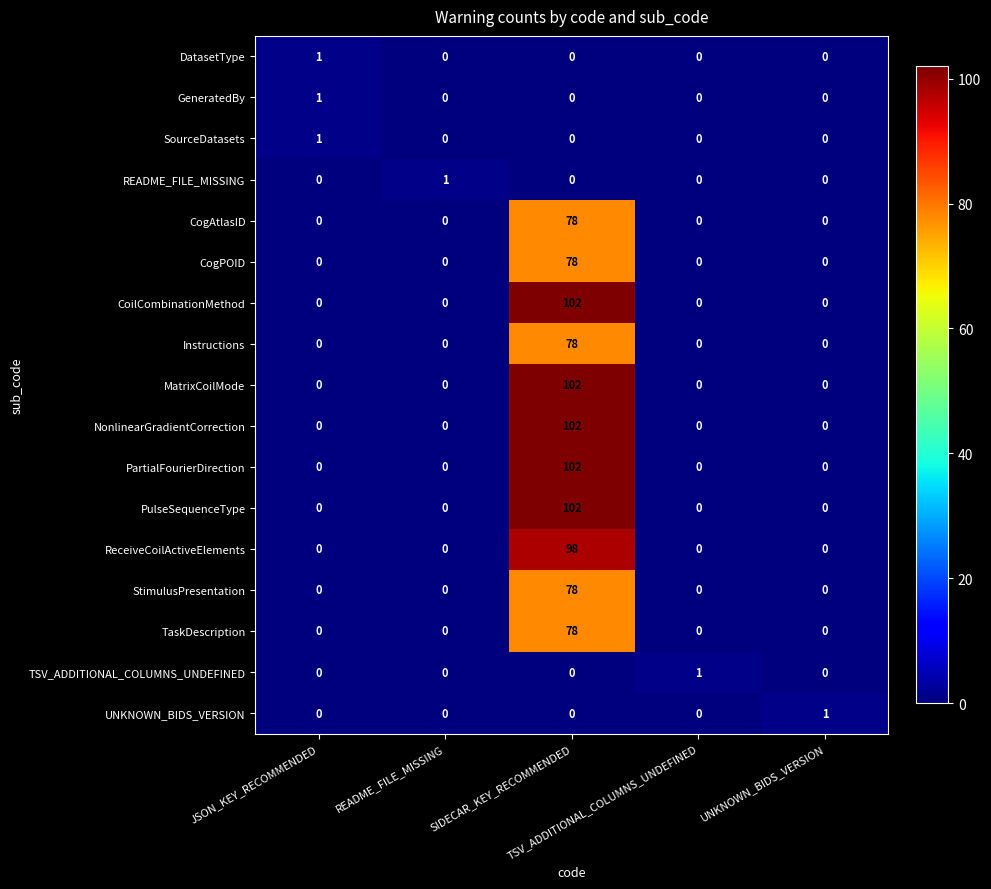

What is the average value of the CoilCombinationMethod series?

20